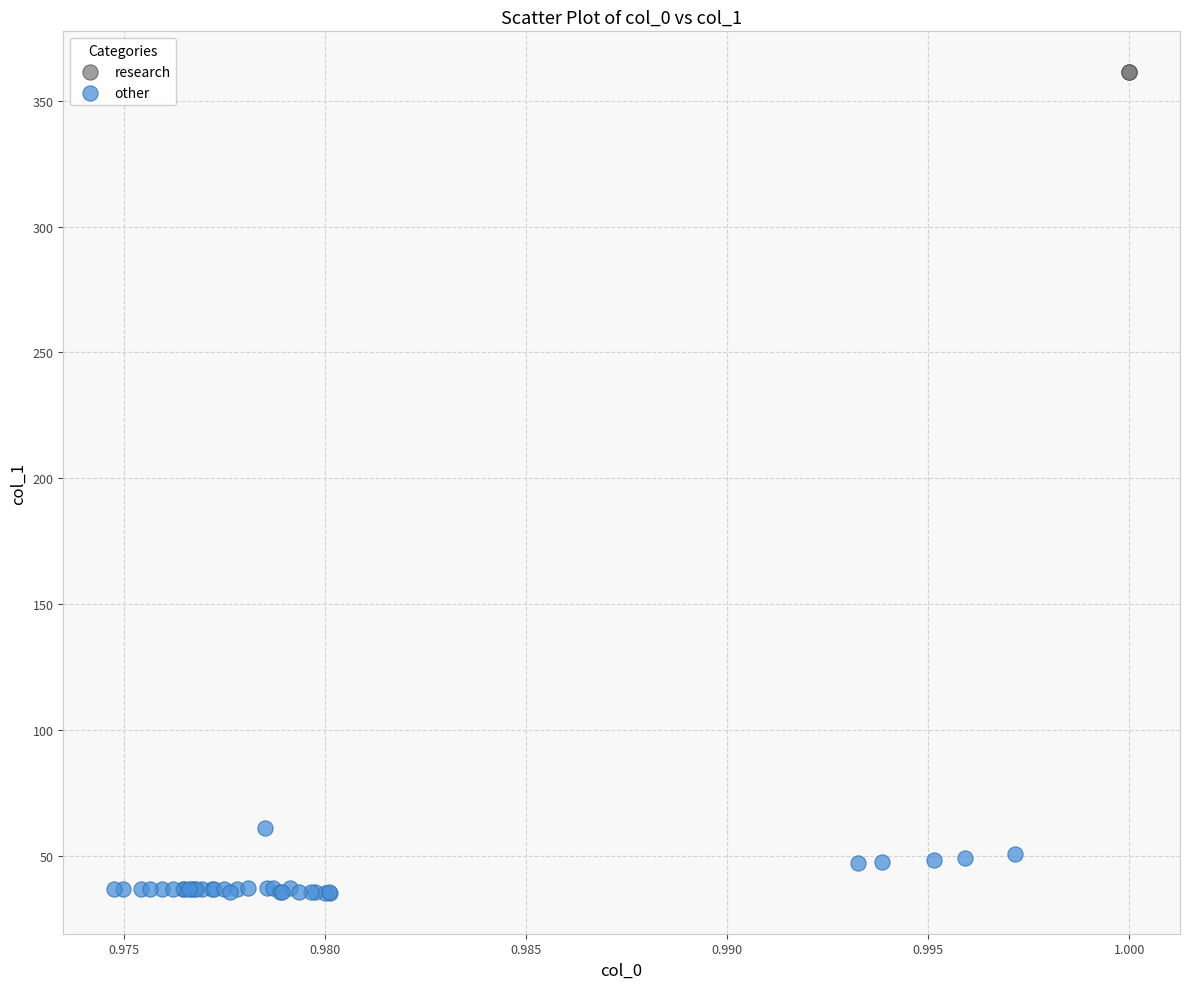

Which series contains the highest Y value?

research